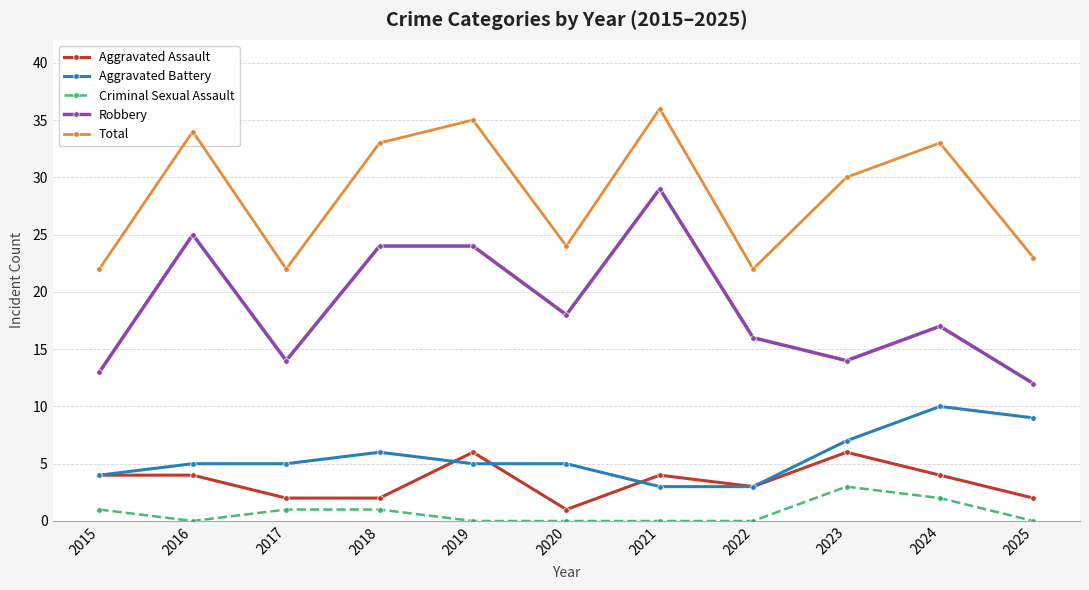

At which category does the chart reach its peak across all series?

2021